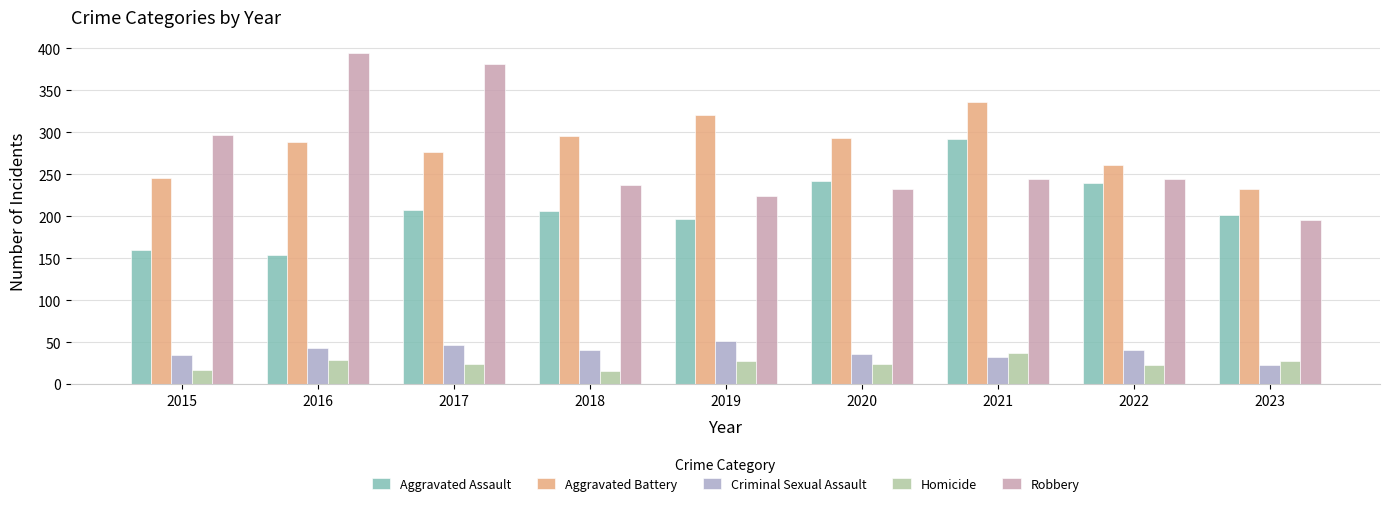

Which series changed the most between 2015 and 2018?

Robbery